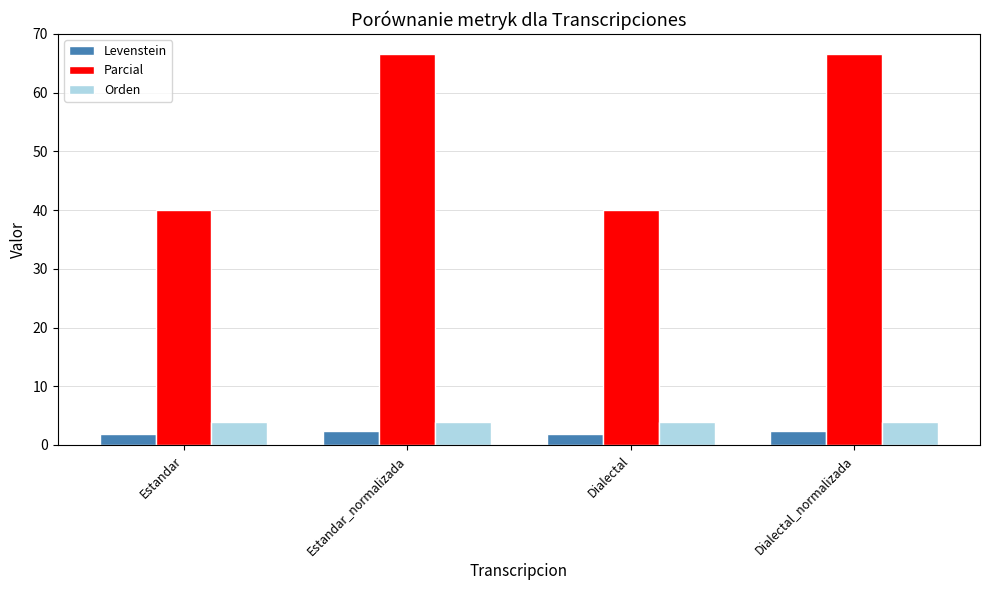

Rank the series by their maximum value, from lowest to highest.

Levenstein, Orden, Parcial